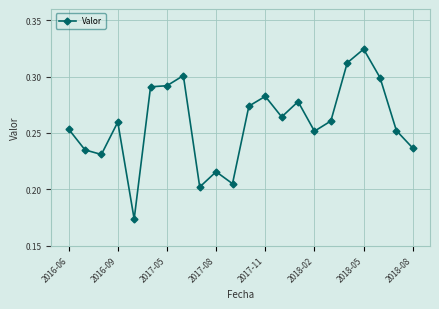

What is the sum of all values?

5.7